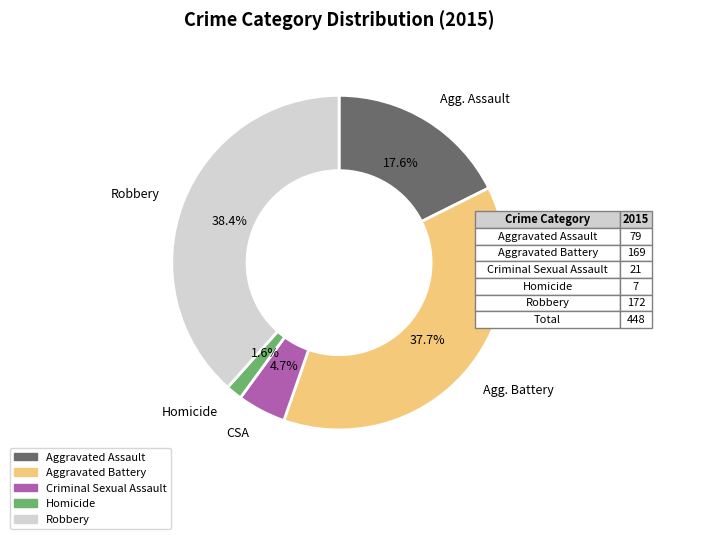

To the nearest percent, what is the difference between the largest and smallest slice percentages?

37%